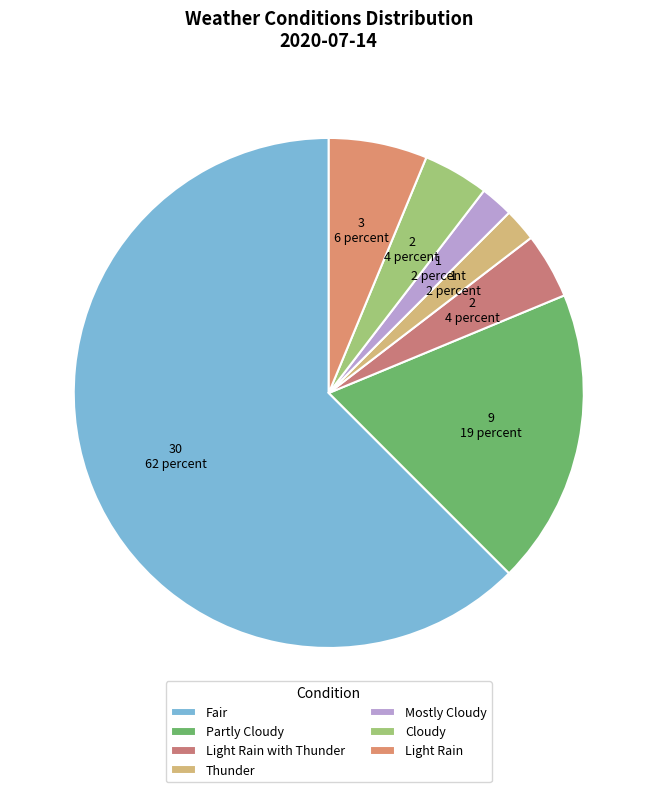

Which slice represents more than half of the pie?

Fair